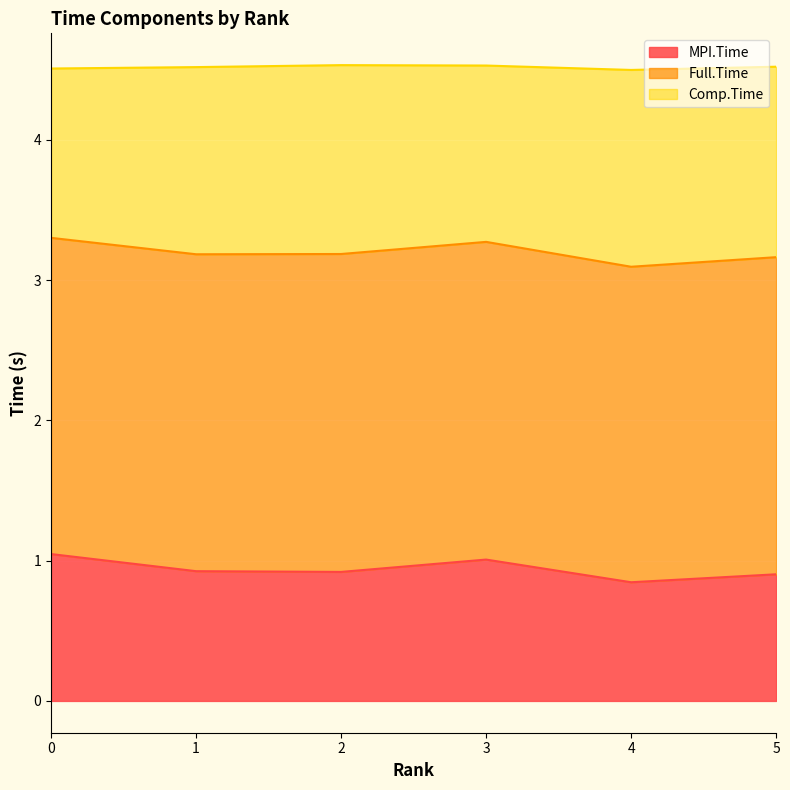

What is the value of the MPI.Time point at the 2nd from the left?

0.9